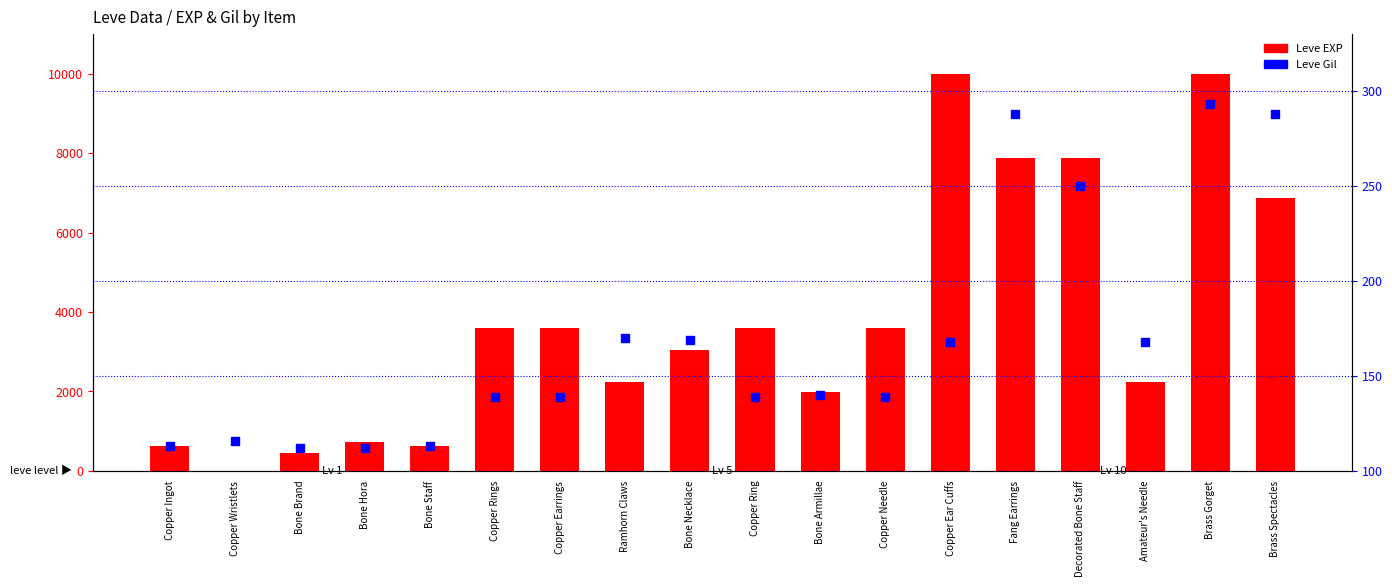

Which series reaches the maximum Y coordinate?

Leve EXP